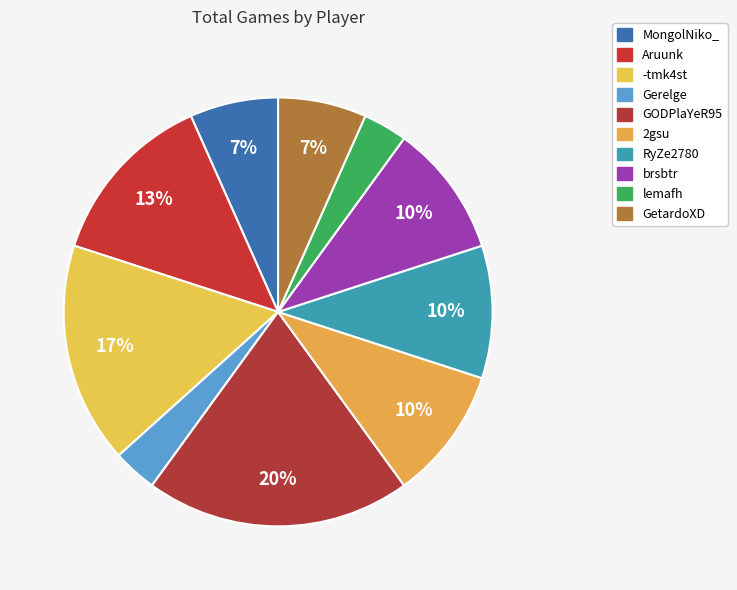

Count the number of slices in the pie.

10